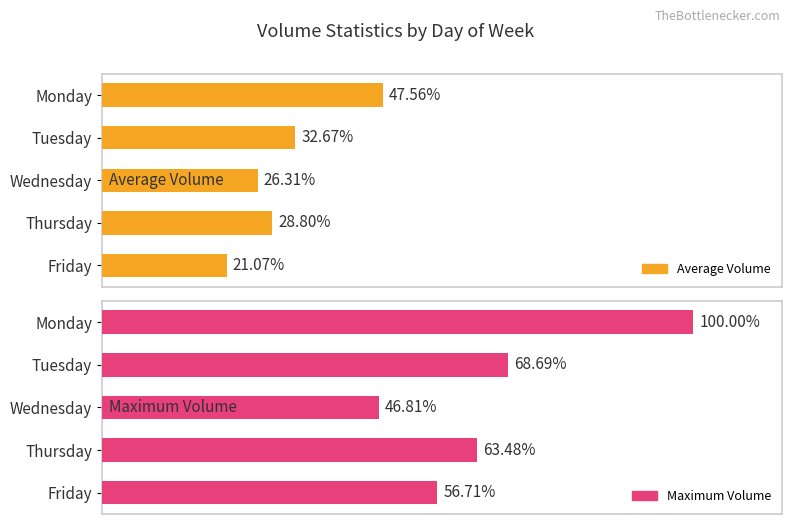

How many bars are there in total?

10